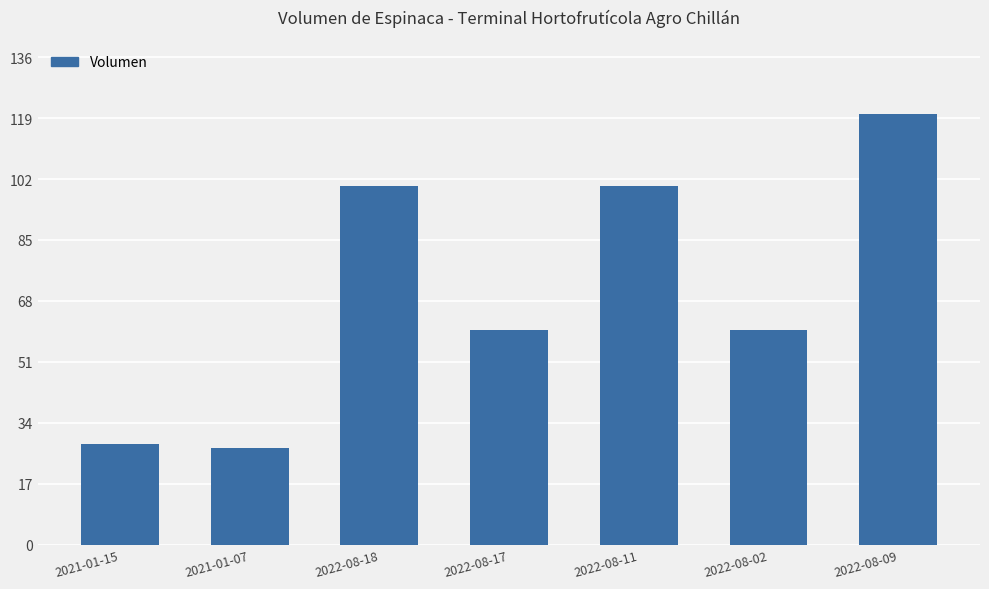

Reading right to left, what are all the values shown in this chart?

2022-08-09=120	2022-08-02=60	2022-08-11=100	2022-08-17=60	2022-08-18=100	2021-01-07=27	2021-01-15=28